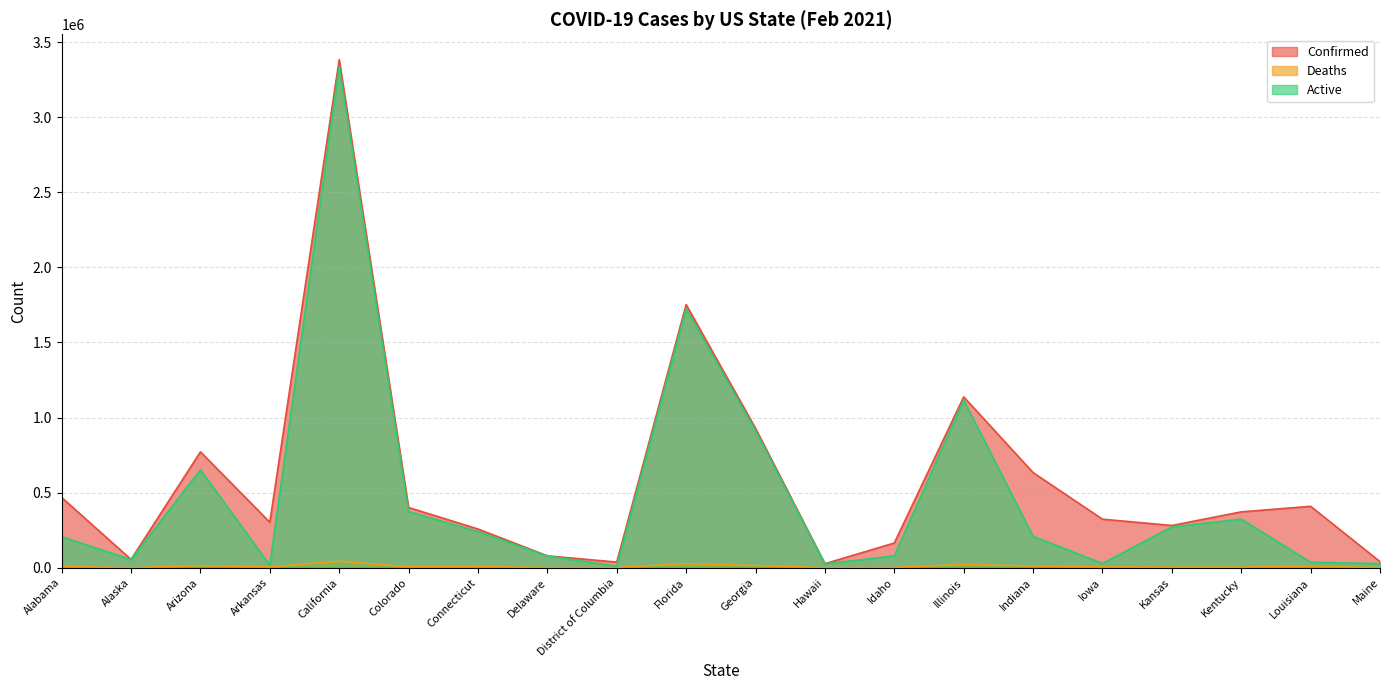

True or false: Confirmed and Active intersect in this chart.

False